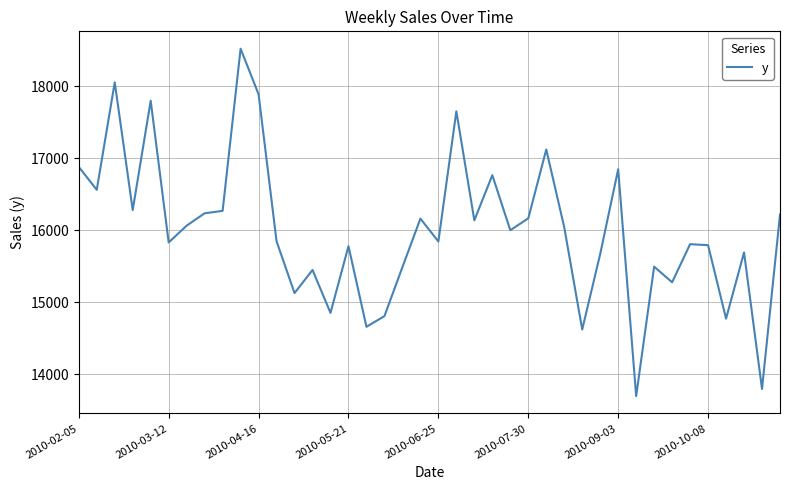

What is the maximum value shown in the chart?

18519.0